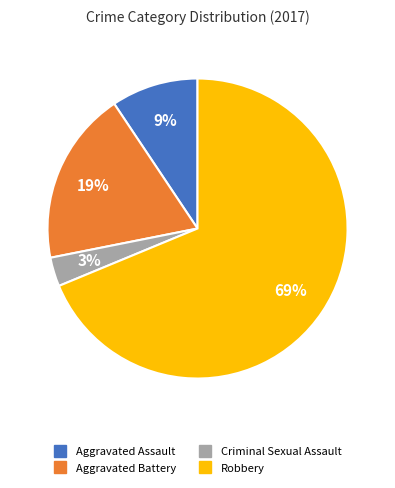

Is the sum of Aggravated Assault and Aggravated Battery greater than half?

No